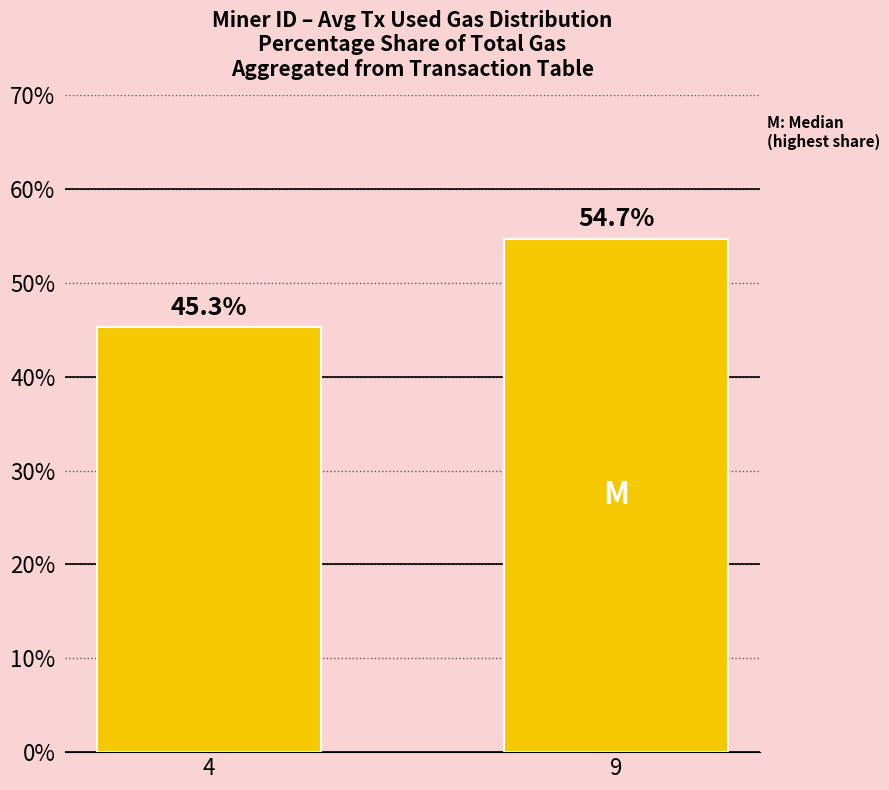

Does the chart contain any negative values?

No